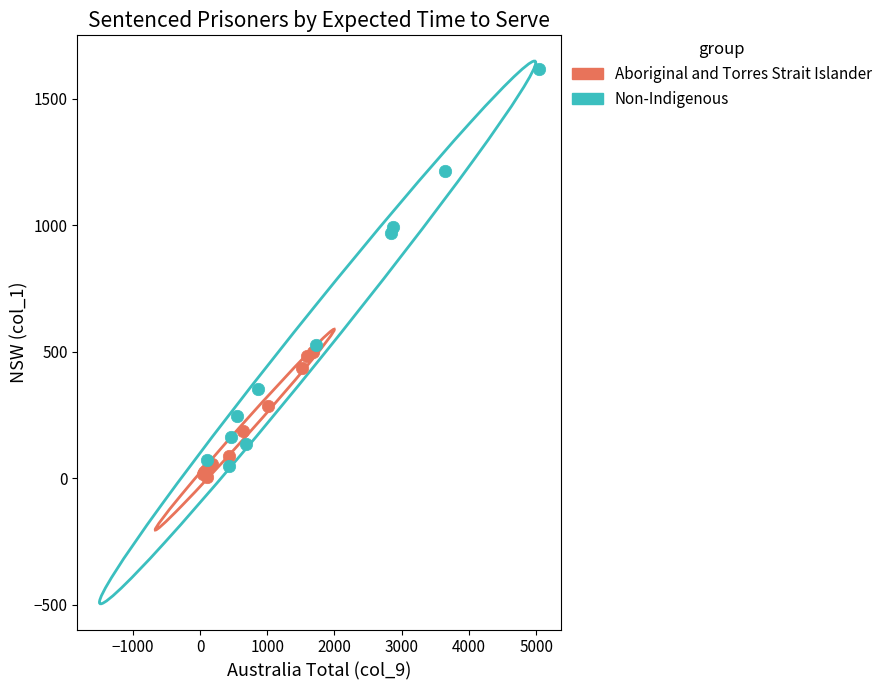

Which series contains the highest Y value?

Non-Indigenous